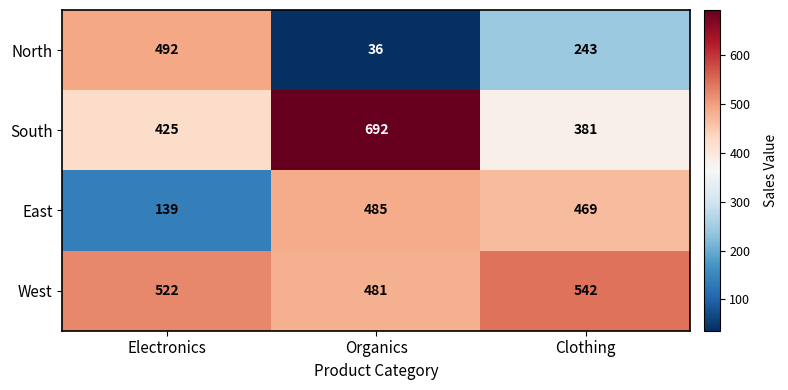

What is the difference between the highest and lowest values at Electronics?

383